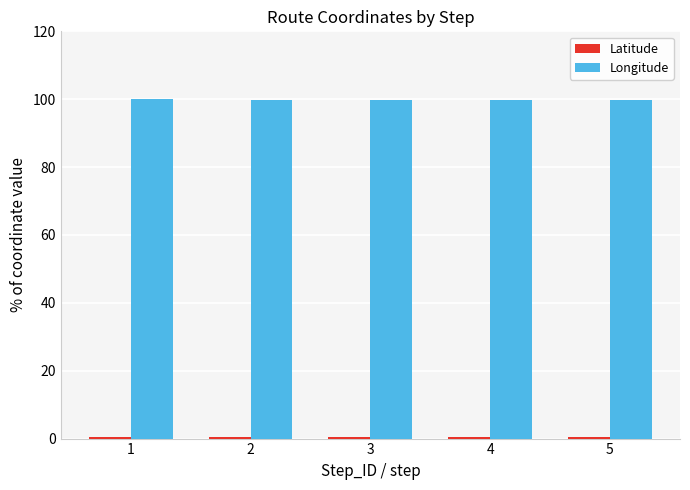

What is the average value of the Longitude series?

99.9